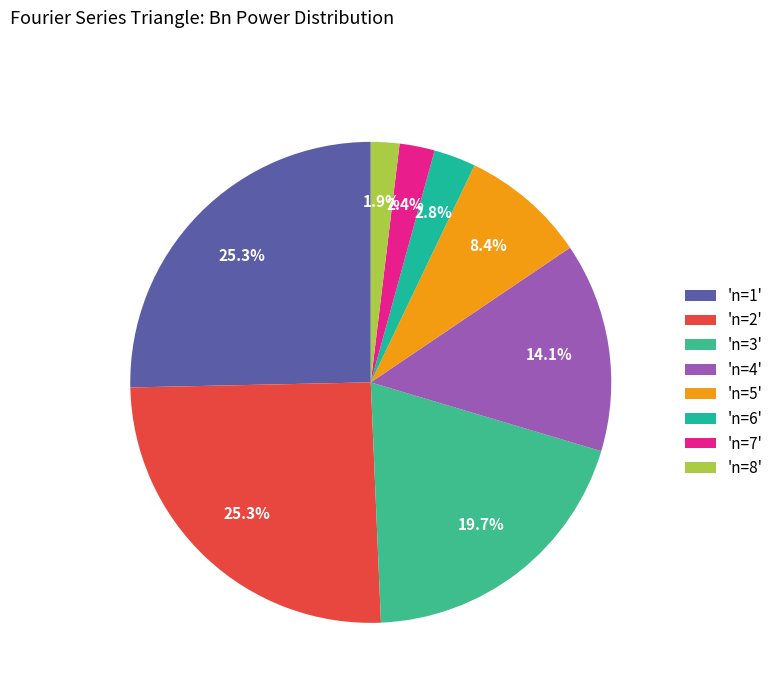

Which slice is the largest?

n=1